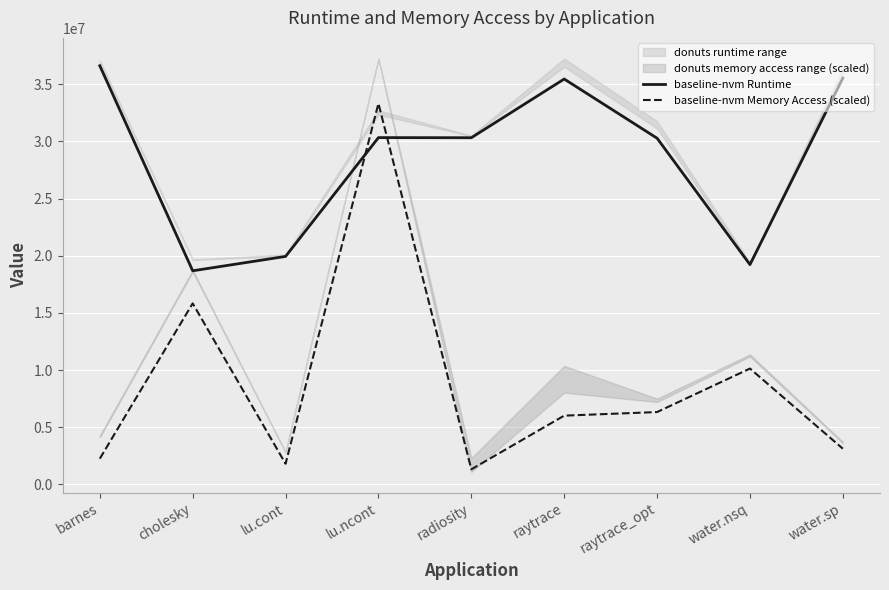

Between which two adjacent categories do baseline-nvm Runtime and baseline-nvm Memory Access (scaled) first intersect?

lu.cont and lu.ncont